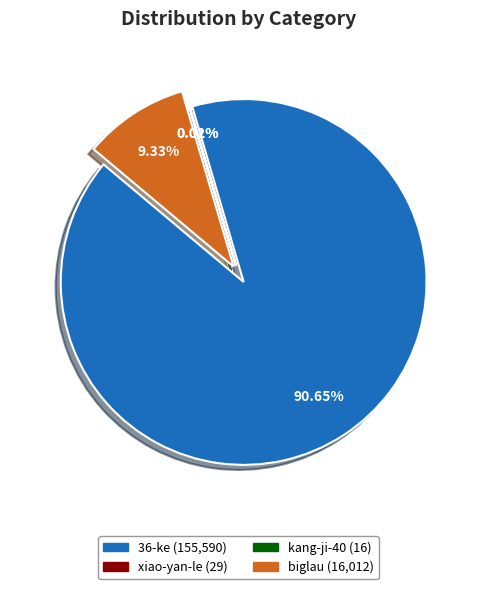

Is it true that 36-ke is 99% of the pie?

False